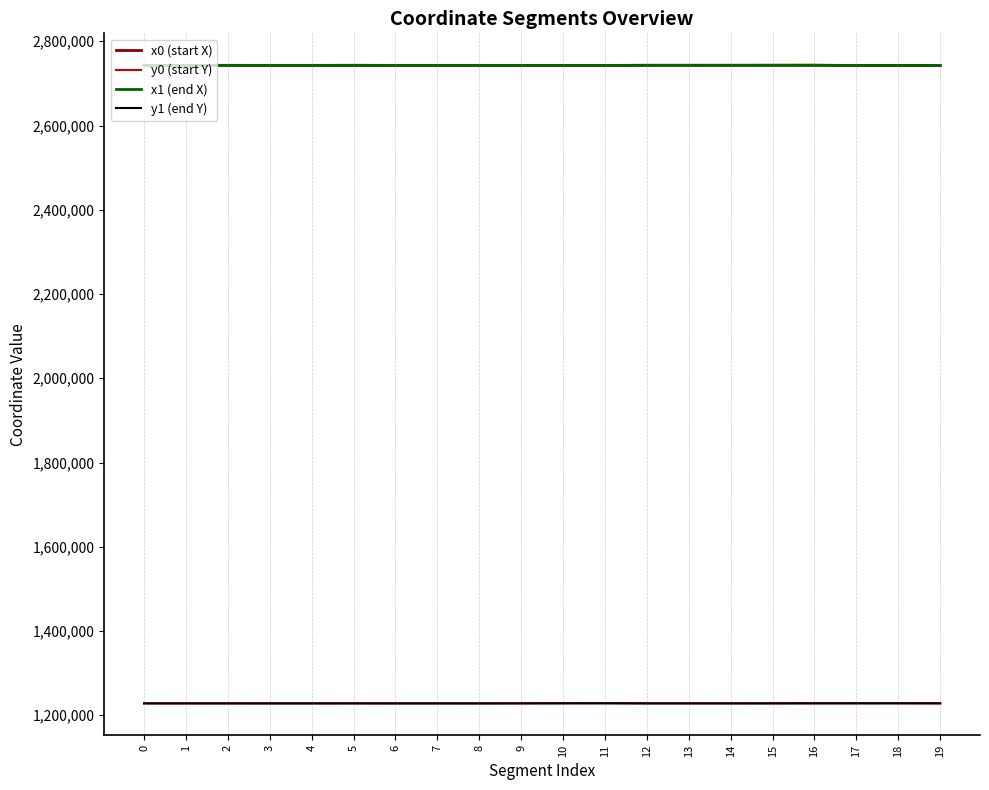

At which label does x0 (start X) reach its peak?

15